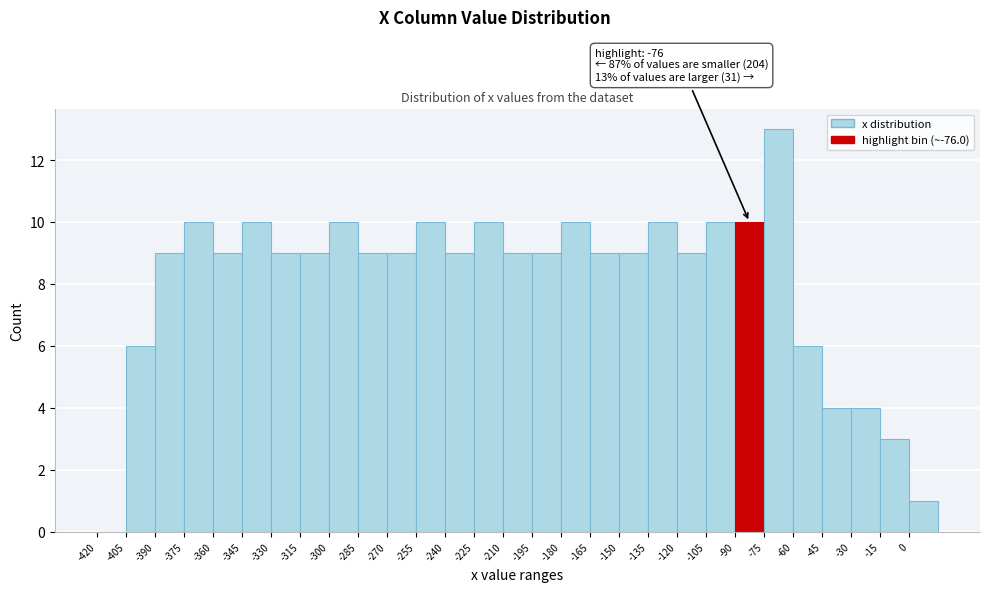

Which range on the x-axis has the tallest bar?

-75 to -60